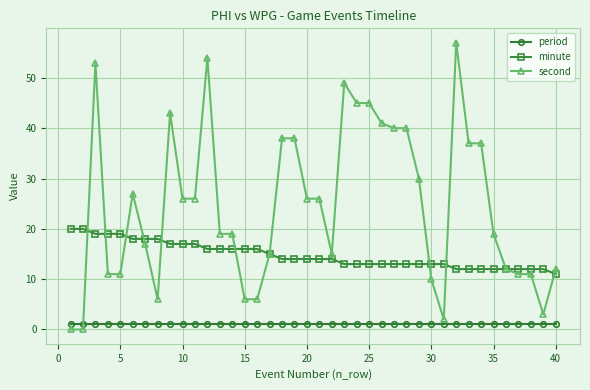

Rank the series by their average value, from highest to lowest.

second, minute, period